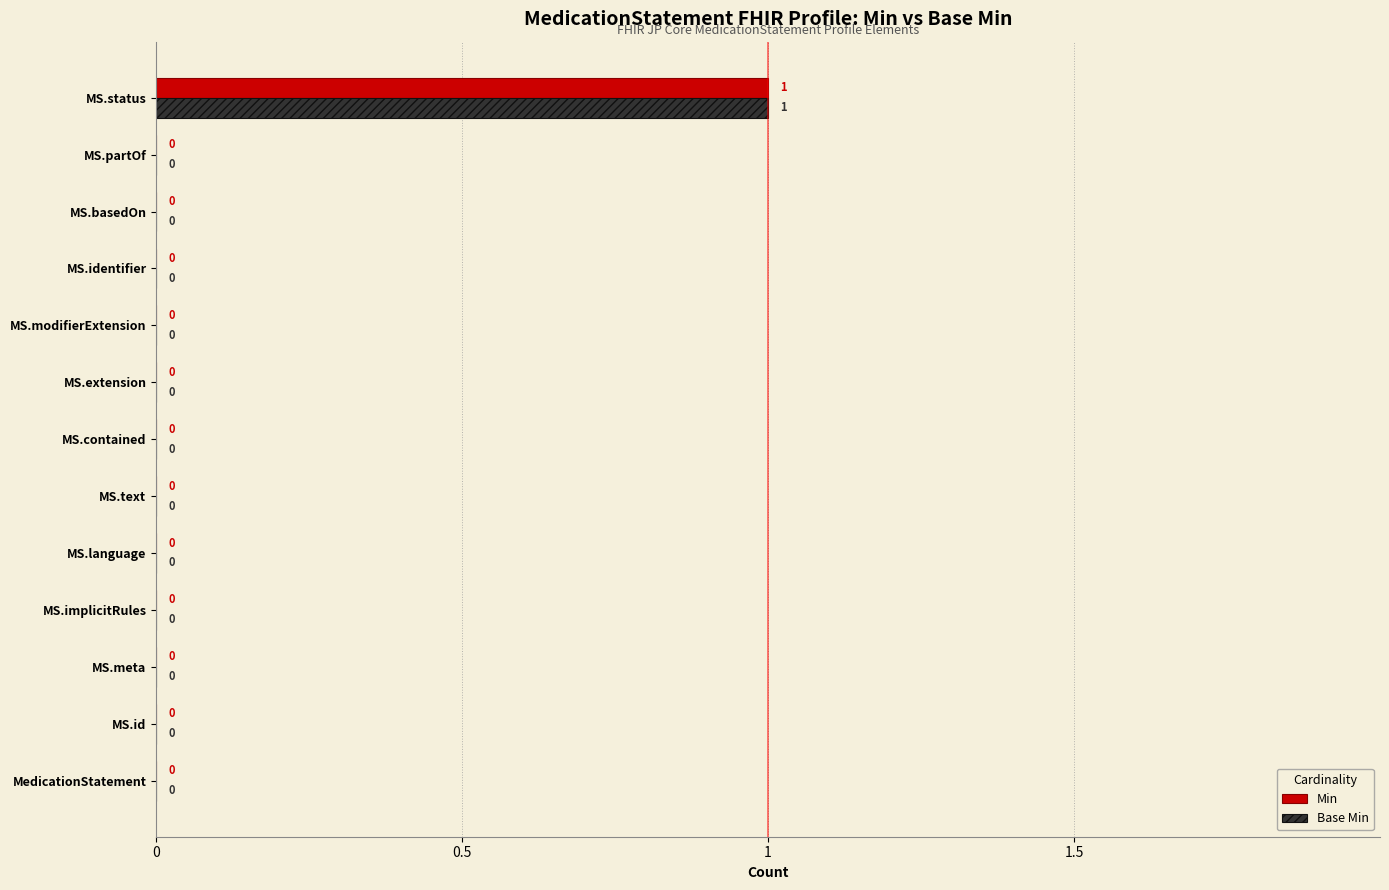

How many data points in Min are above 0?

1